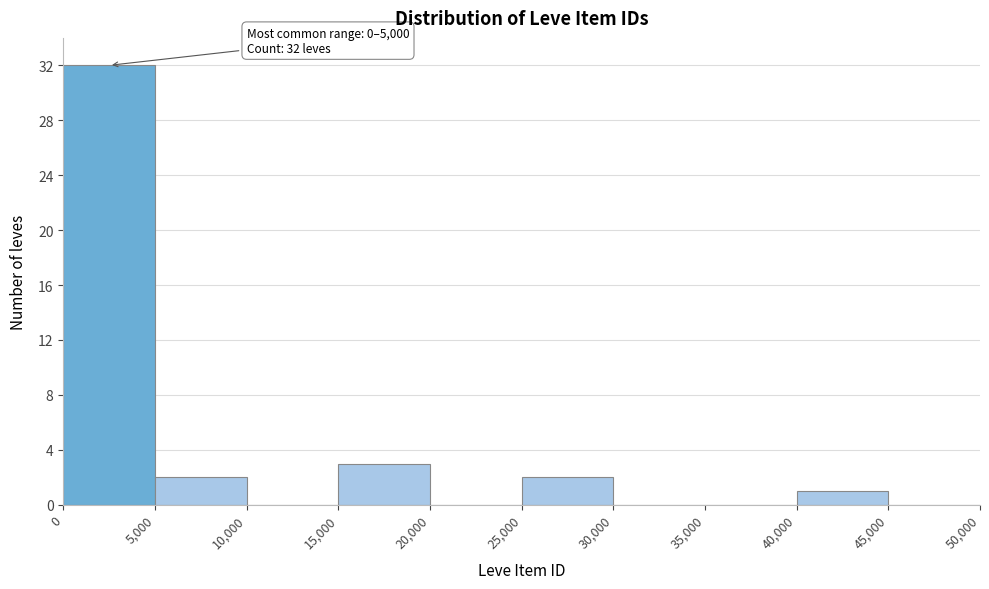

Which range on the x-axis has the tallest bar?

0 to 5,000